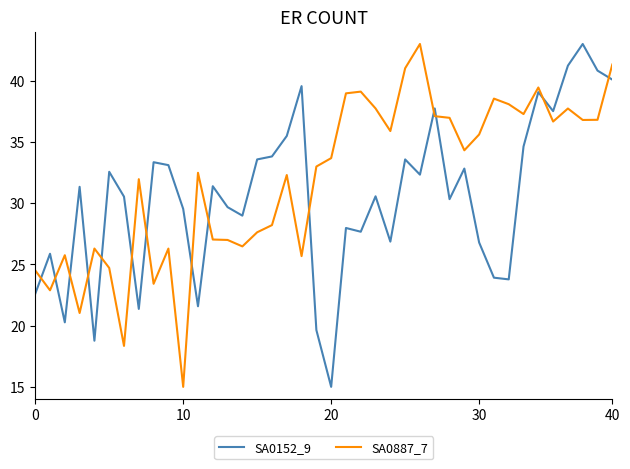

How many intersections are there between SA0887_7 and SA0152_9?

14